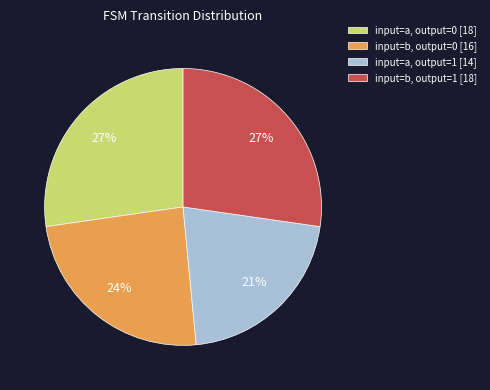

What is the smallest slice in the pie chart?

input=a, output=1 [14]